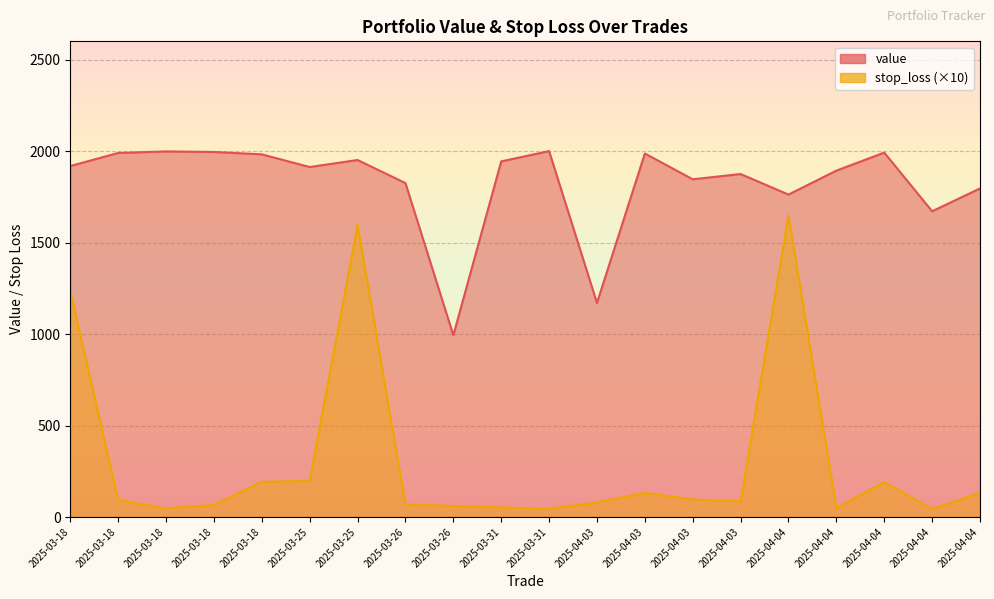

In value, how many points are lower than both neighbors (excluding endpoints)?

6